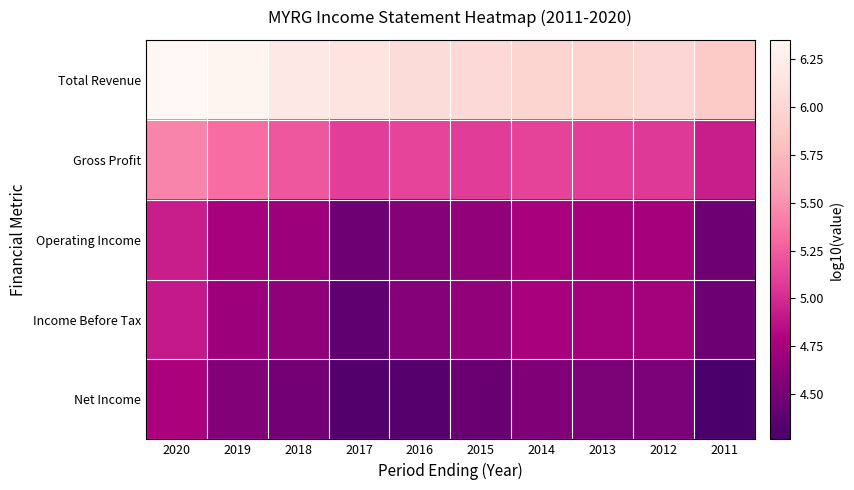

Which series has the largest total across all categories?

Total Revenue